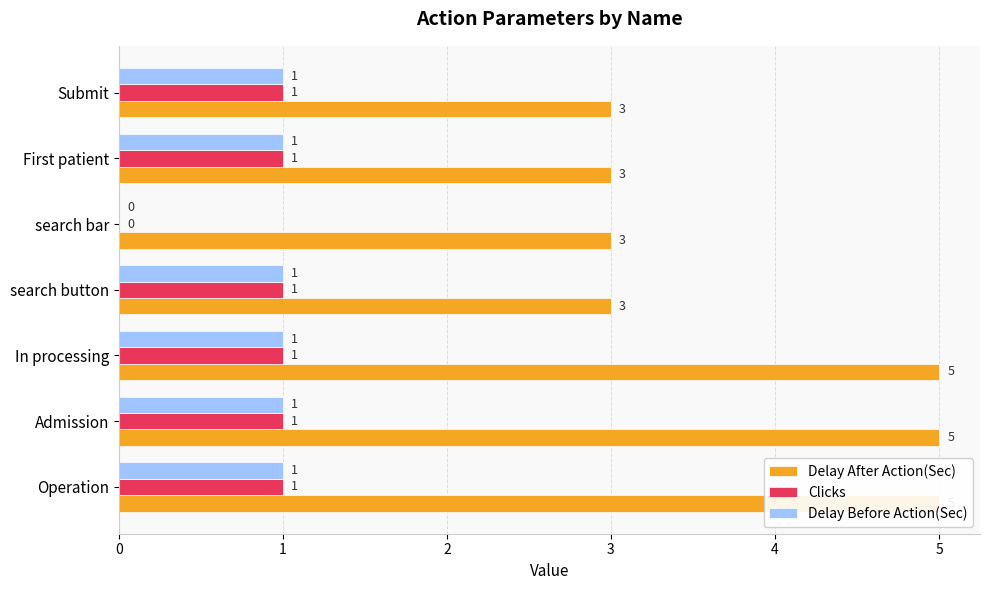

How many values in Delay Before Action(Sec) are above zero?

6